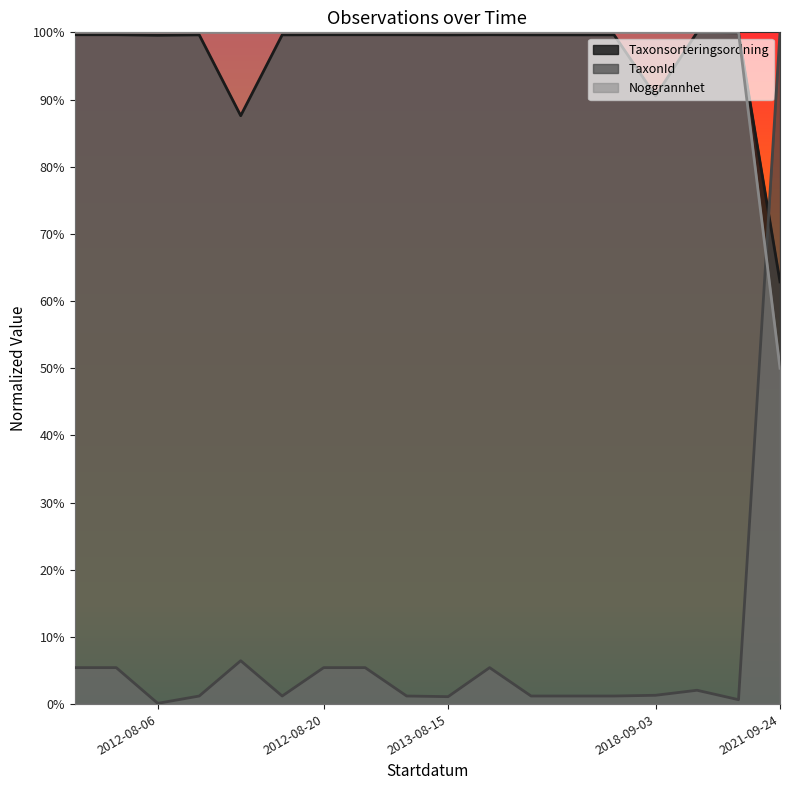

What is the sum of the Noggrannhet values at 2012-08-06 and 2013-08-15?

0.1